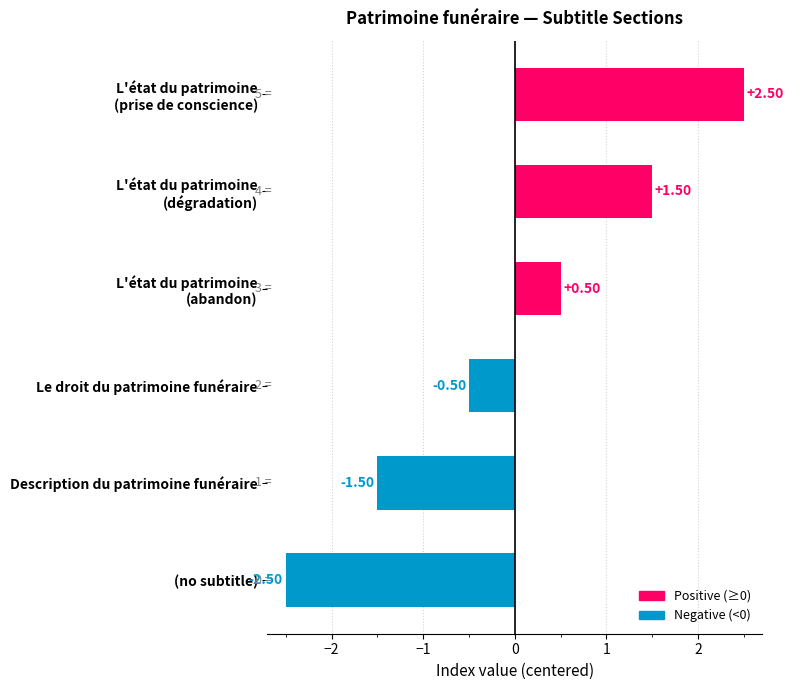

How many bars are there in total?

6